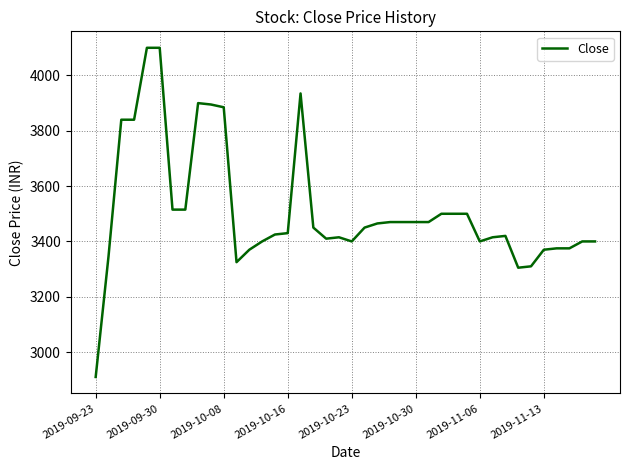

How many lines are shown in the chart?

1